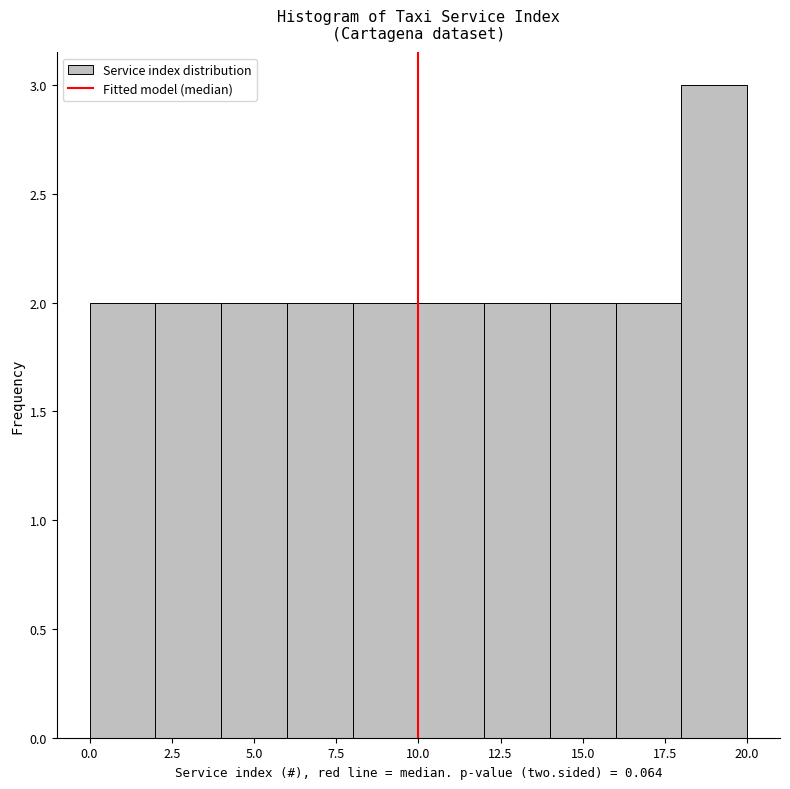

Reading left to right, list every bar in this chart as the range it spans on the x-axis followed by its height. The values are not printed on the chart, so give them approximately, as read against the axis.

0 to 2: 2
2 to 4: 2
4 to 6: 2
6 to 8: 2
8 to 10: 2
10 to 12: 2
12 to 14: 2
14 to 16: 2
16 to 18: 2
18 to 20: 3